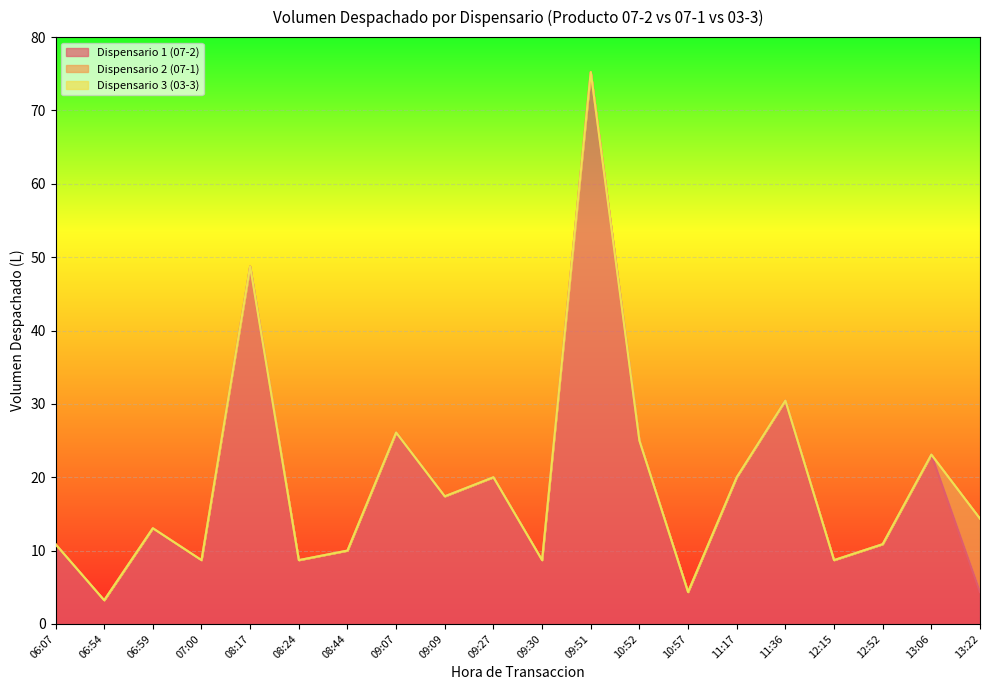

What is the minimum value for Dispensario 1 (07-2)?

3.2